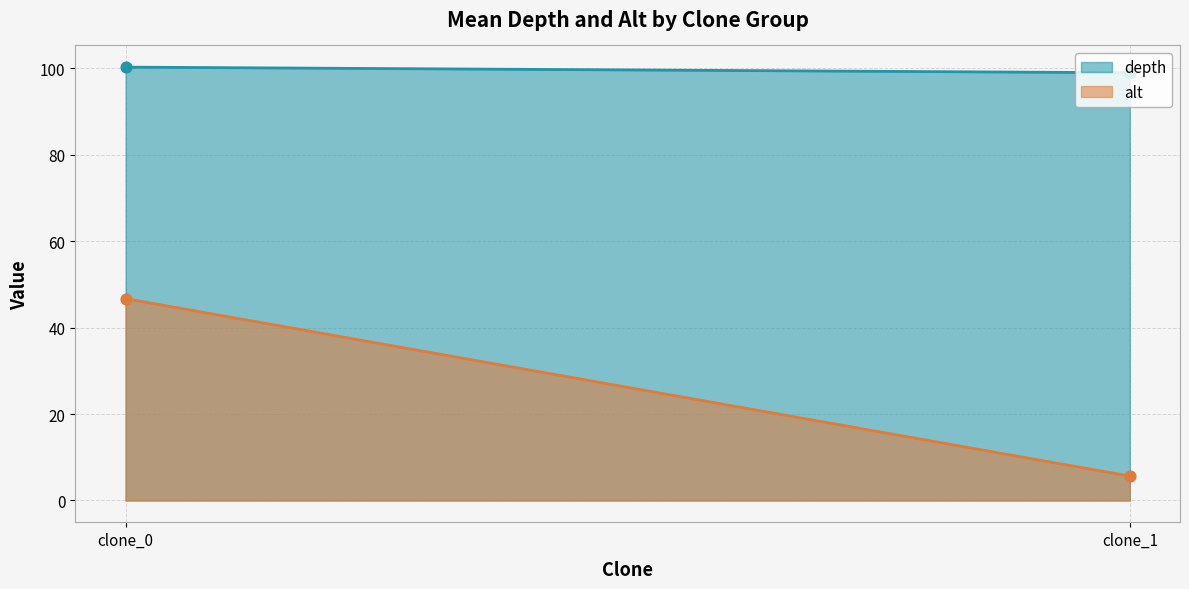

What are all the series names shown in the legend?

depth, alt